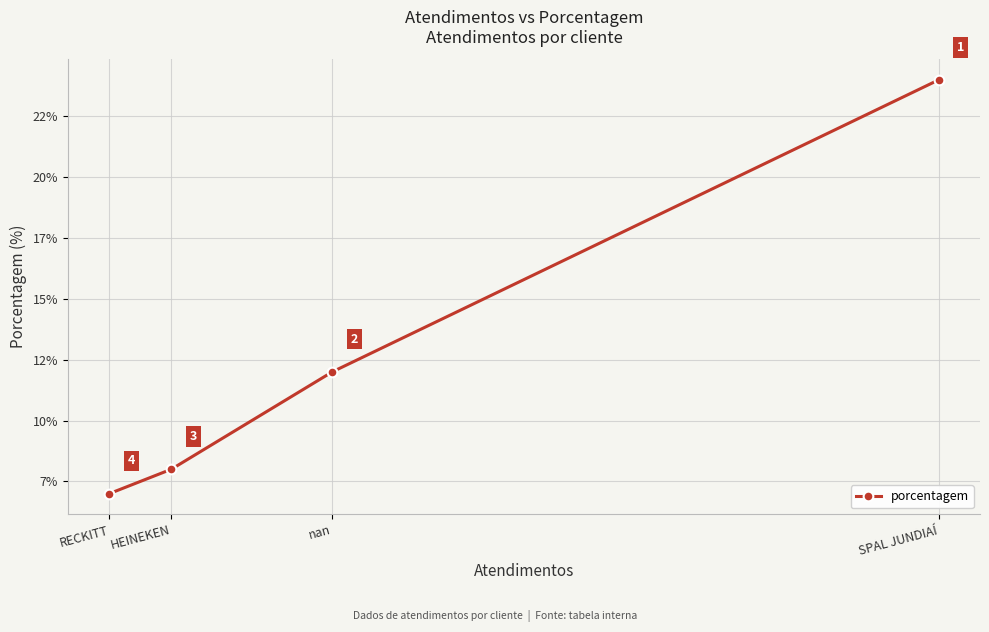

Which label corresponds to the smallest value in the chart?

RECKITT